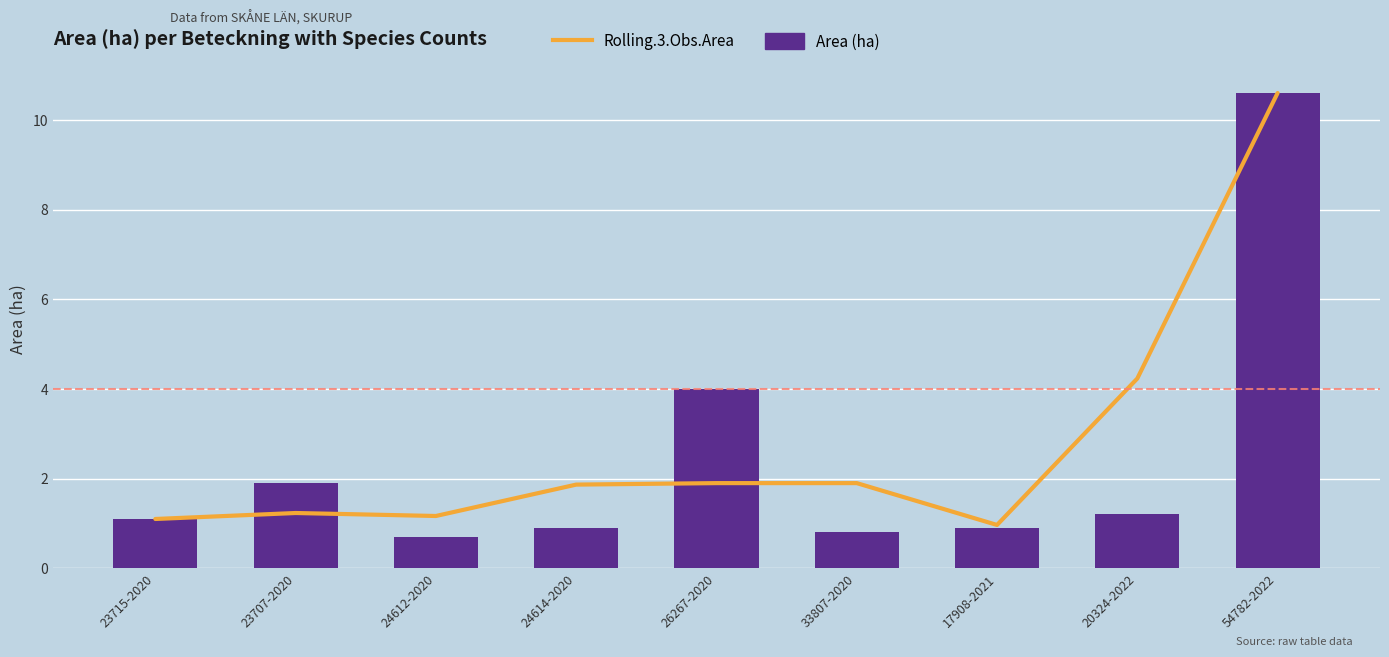

Count the number of categories in the chart.

9